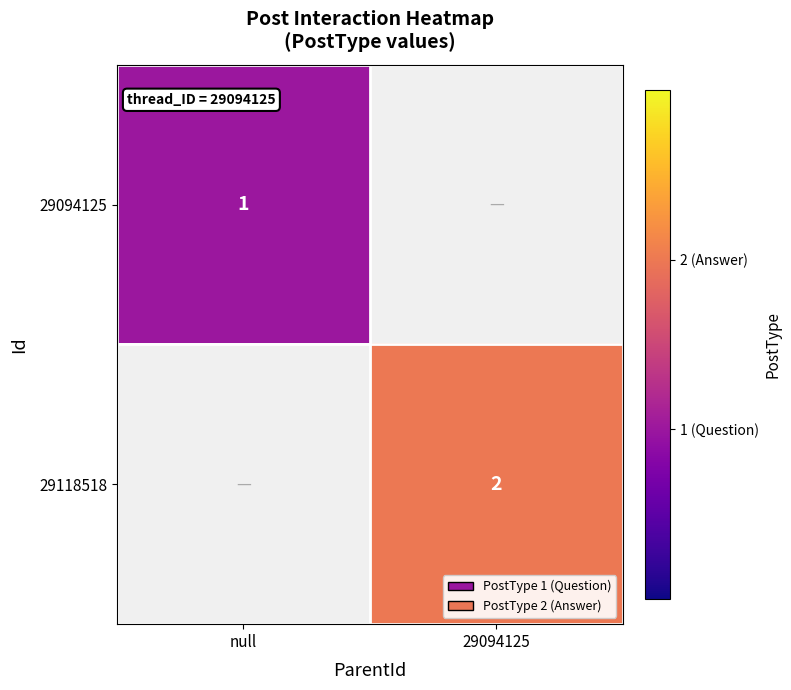

True or false: 29094125 has a value of 1 at null.

True